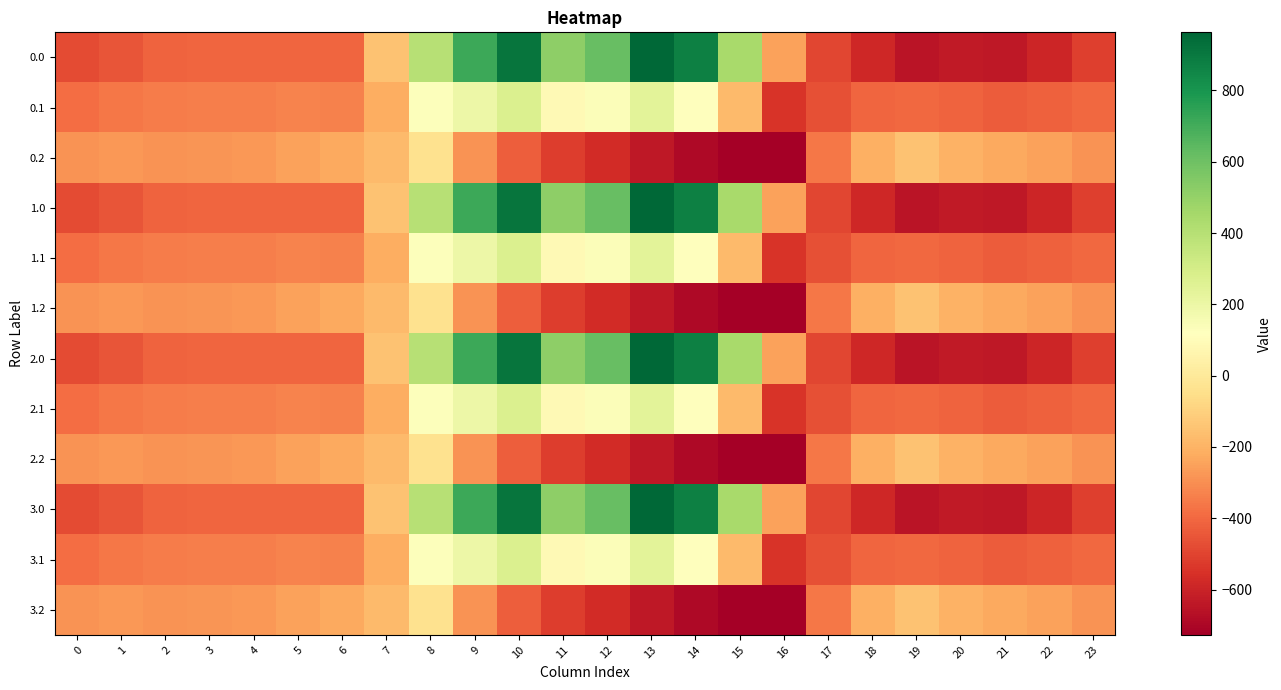

List the series in order of their peak value, lowest first.

0.2, 1.2, 2.2, 3.2, 0.1, 1.1, 2.1, 3.1, 0.0, 1.0, 2.0, 3.0